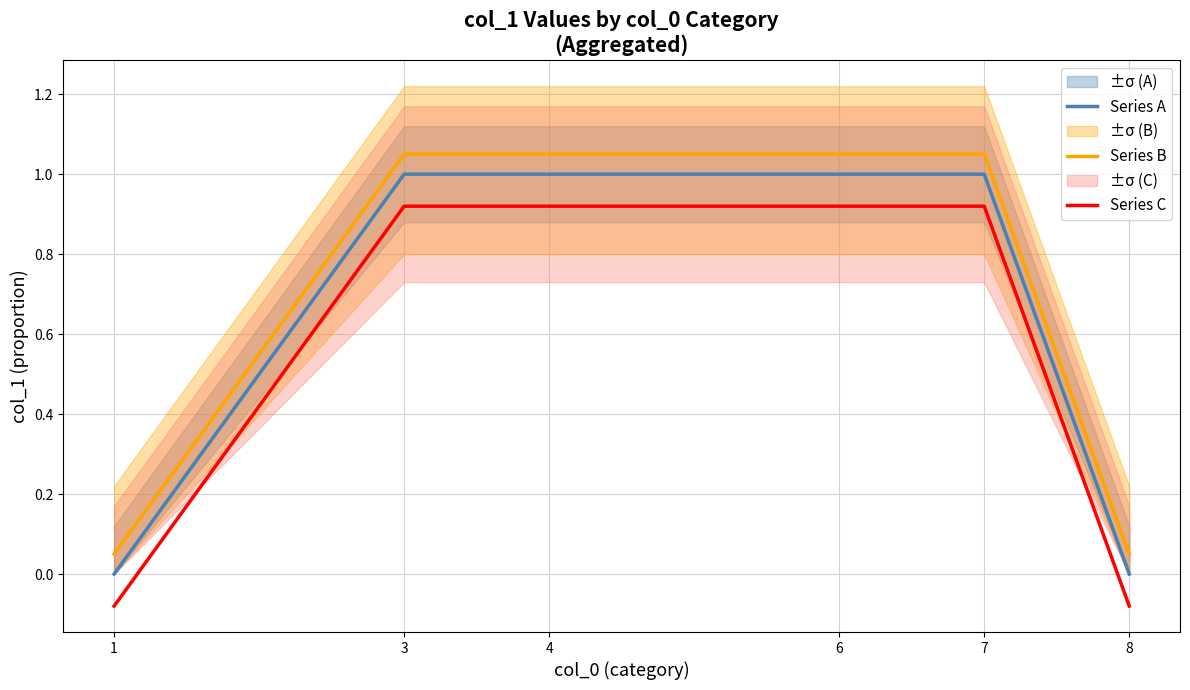

What is the difference between the highest and lowest values at 1?

0.1